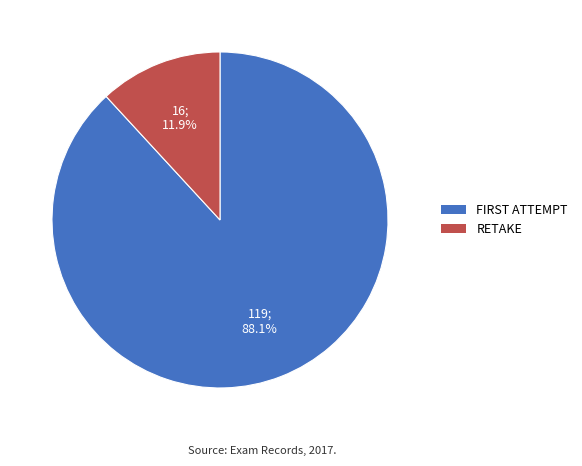

To the nearest percent, what is the average slice percentage?

50%